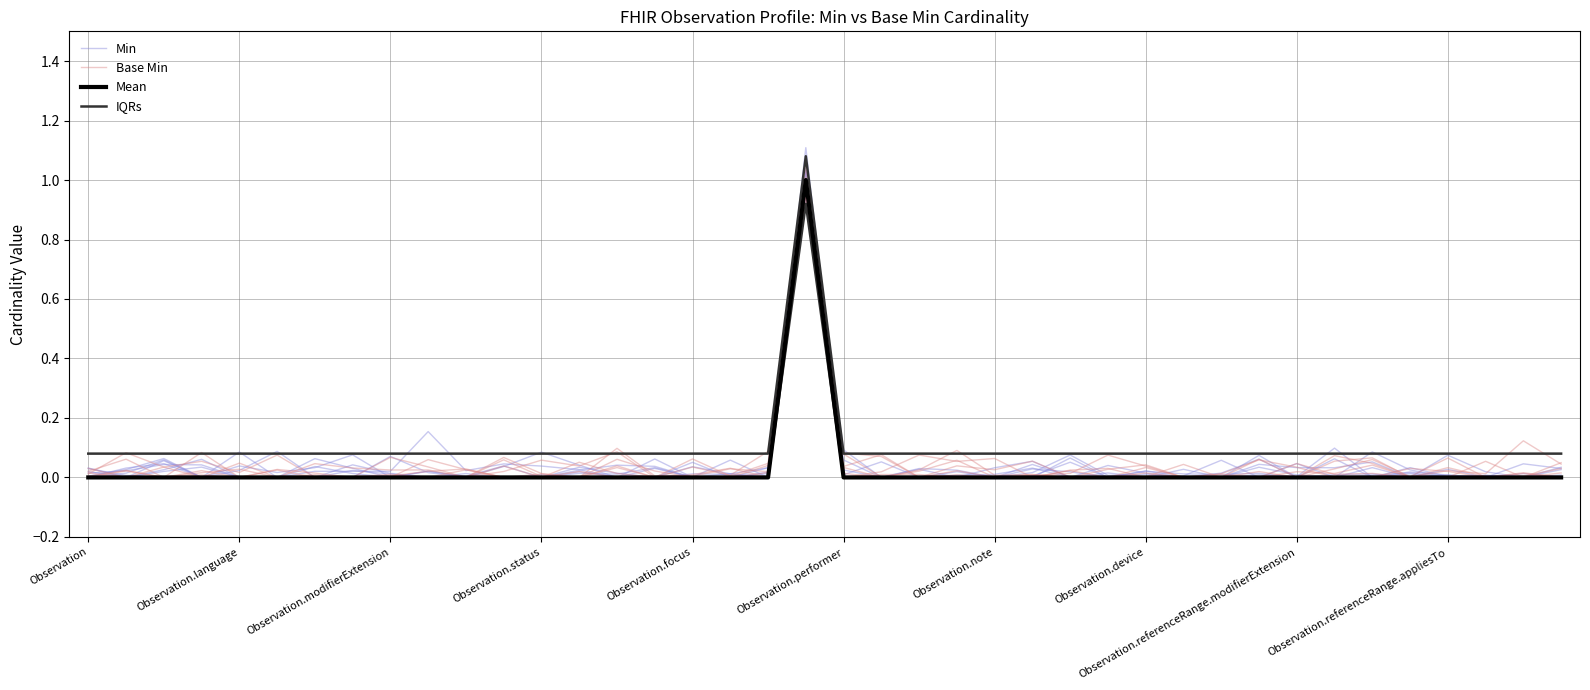

Which series has the widest spread of values?

Mean